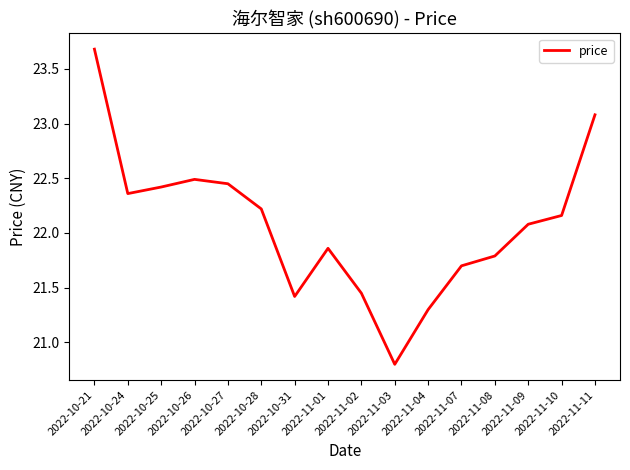

How many series are shown in this chart?

1